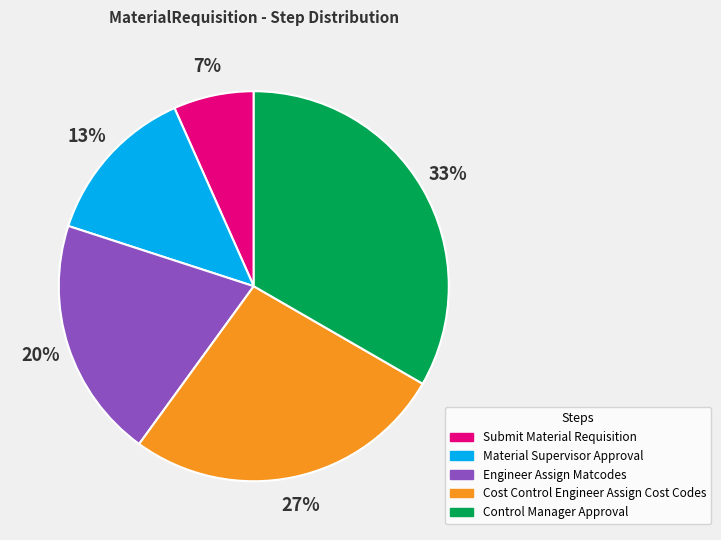

Between Engineer Assign Matcodes and Submit Material Requisition, which is larger?

Engineer Assign Matcodes